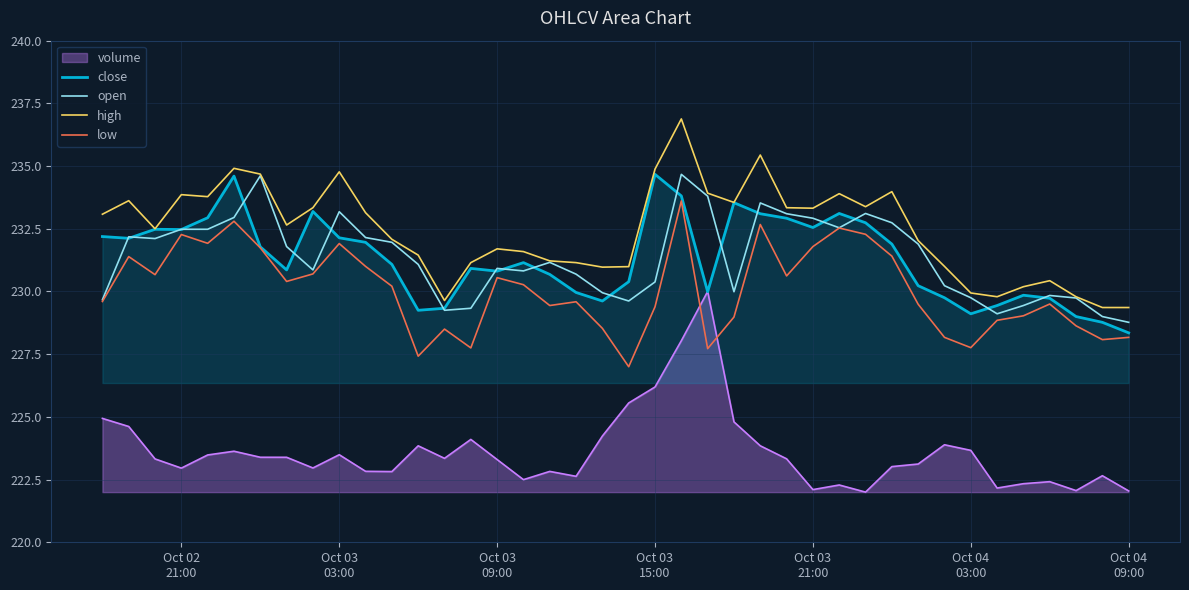

True or false: low and high cross at least once.

False